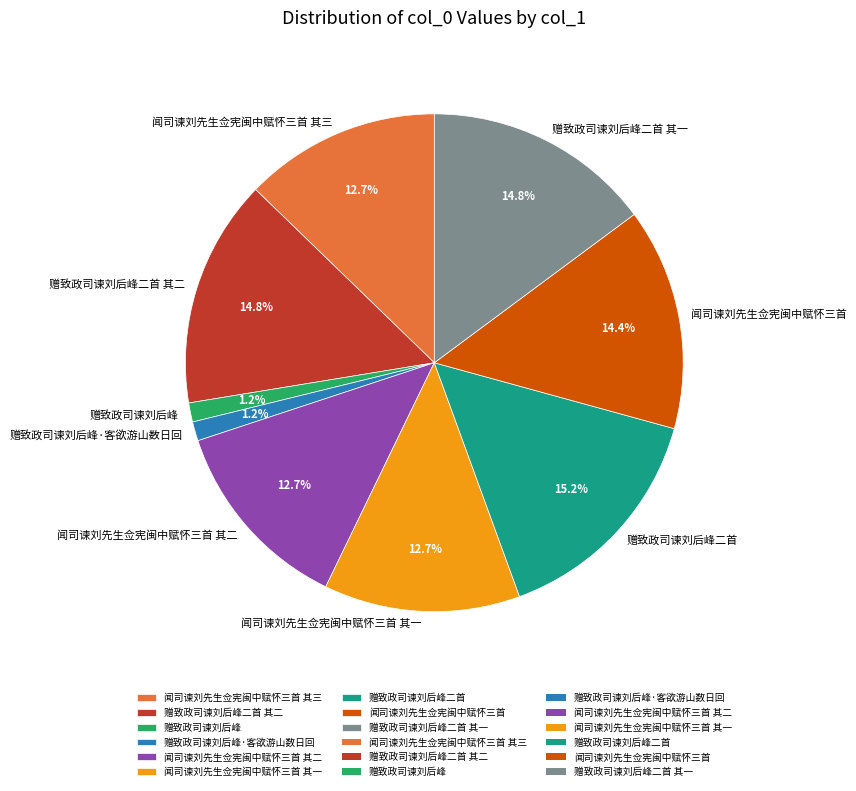

Is there any slice that represents more than half of the pie?

No